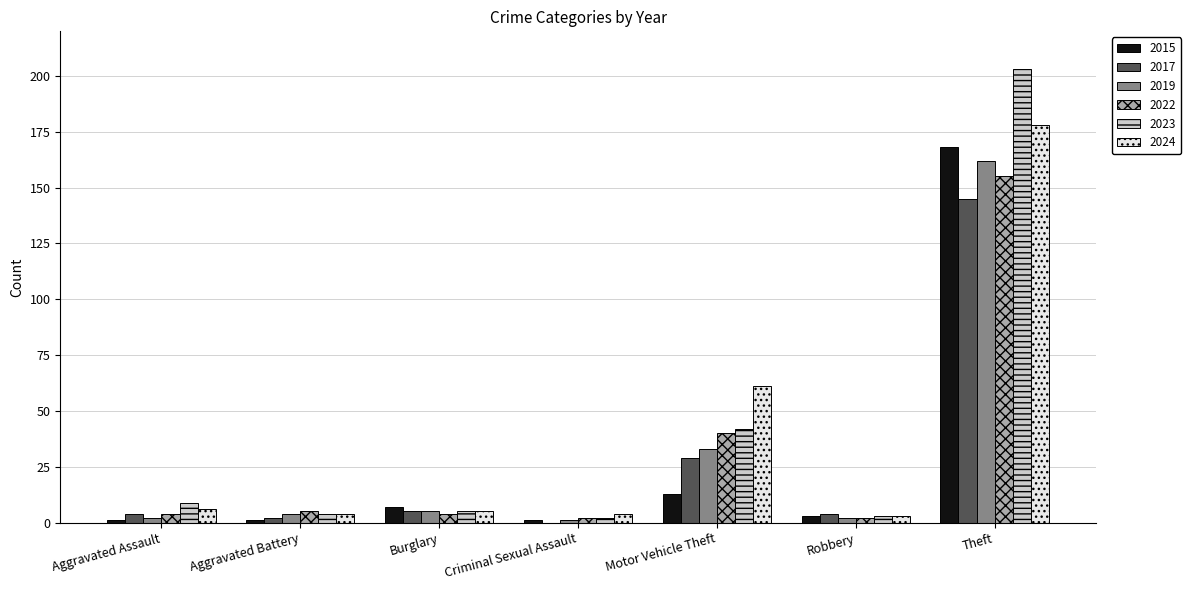

Reading left to right, what are all the values shown in this chart?

2015: 1	1	7	1	13	3	168
2017: 4	2	5	0	29	4	145
2019: 2	4	5	1	33	2	162
2022: 4	5	4	2	40	2	155
2023: 9	4	5	2	42	3	203
2024: 6	4	5	4	61	3	178